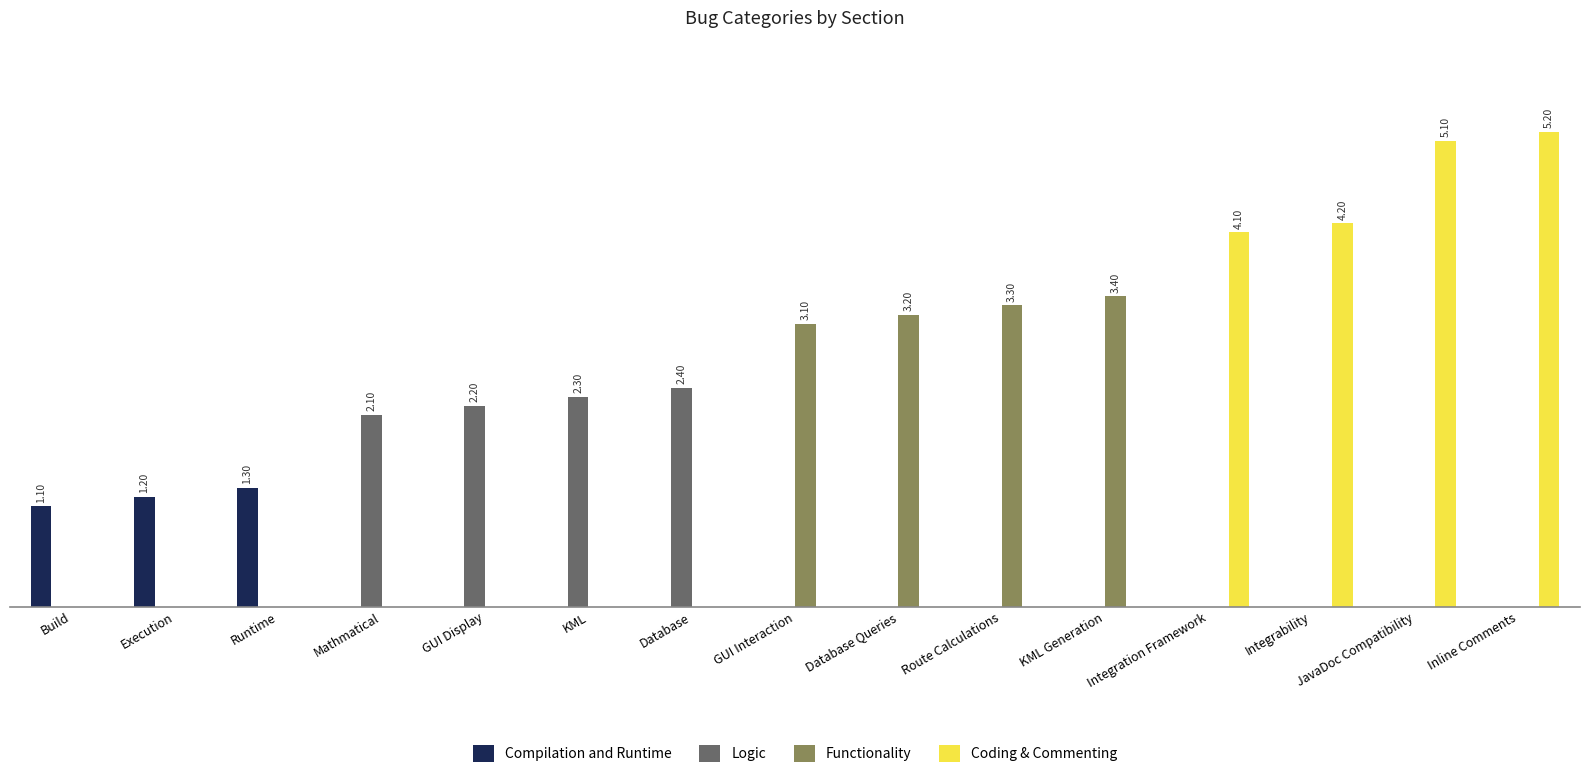

True or false: Coding & Commenting has a value of 2.4 at Integrability.

False